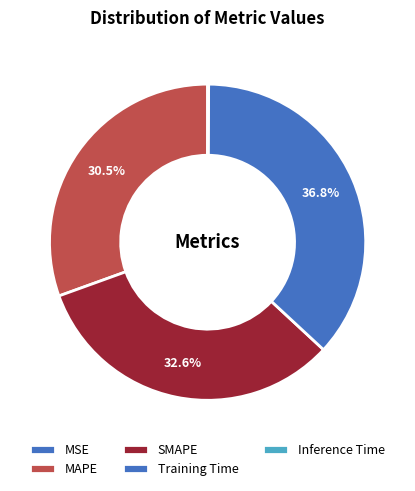

How many segments does this pie chart have?

5